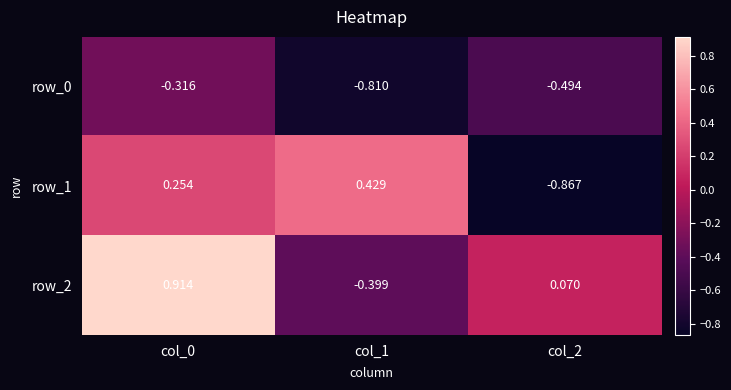

Where does the row_2 series first go above 0?

col_0